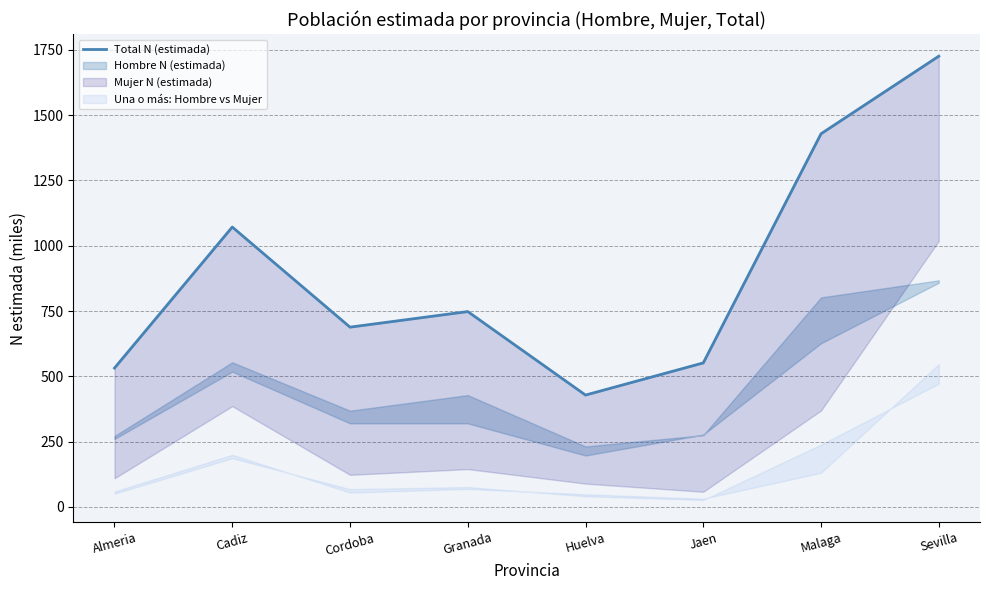

Rank the categories by value from lowest to highest.

Huelva, Almeria, Jaen, Cordoba, Granada, Cadiz, Malaga, Sevilla